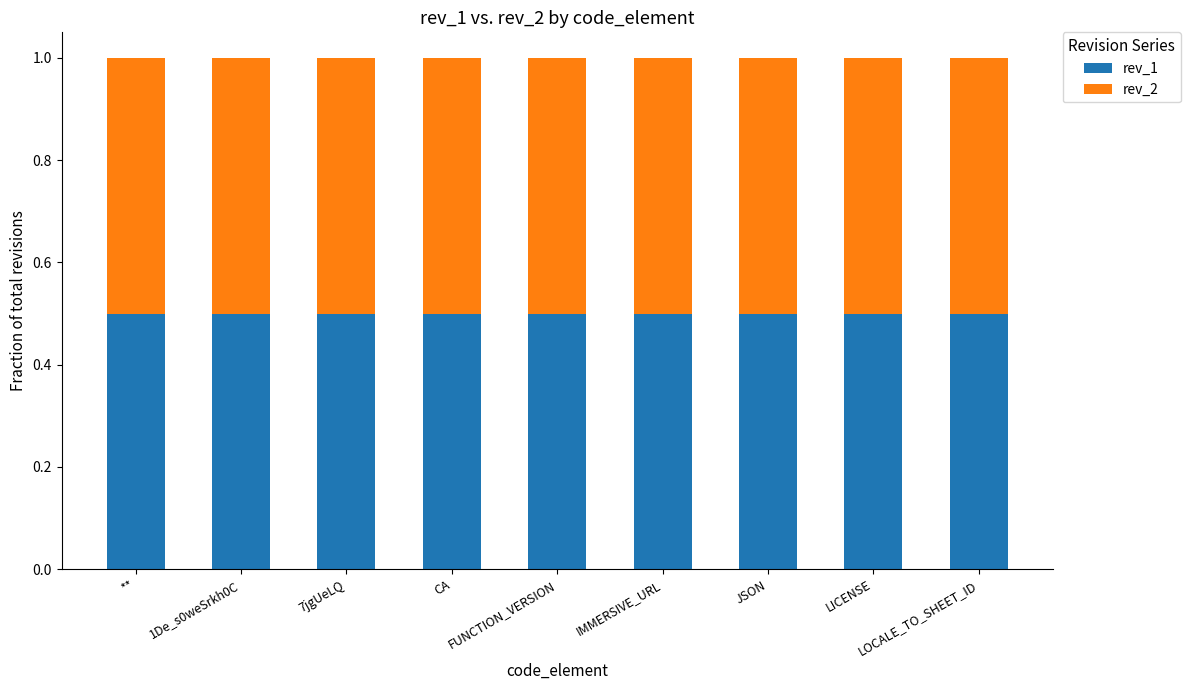

What are all the series names shown in the legend?

rev_1, rev_2